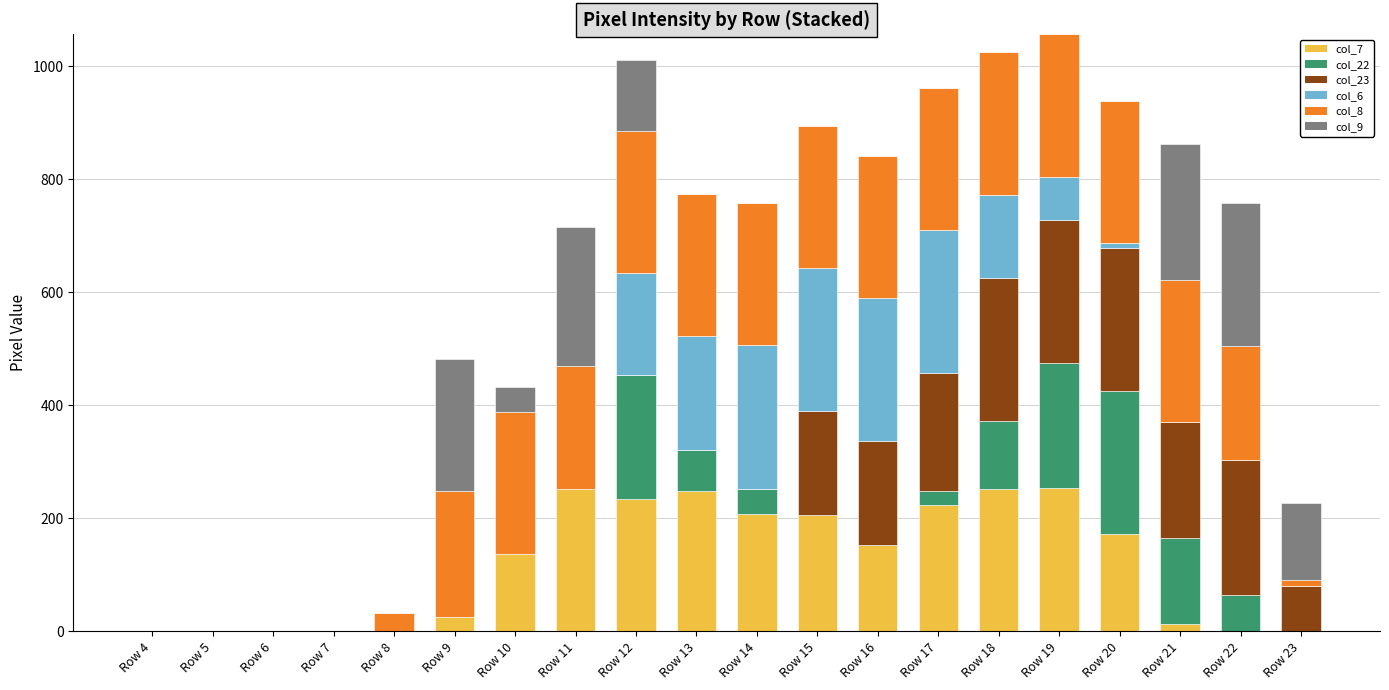

How many categories are shown in the chart?

20